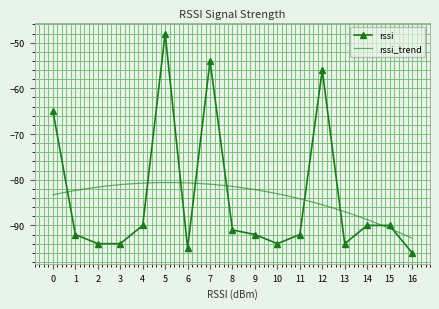

Reading left to right, extract all data points from this chart.

0=-65	1=-92	2=-94	3=-94	4=-90	5=-48	6=-95	7=-54	8=-91	9=-92	10=-94	11=-92	12=-56	13=-94	14=-90	15=-90	16=-96